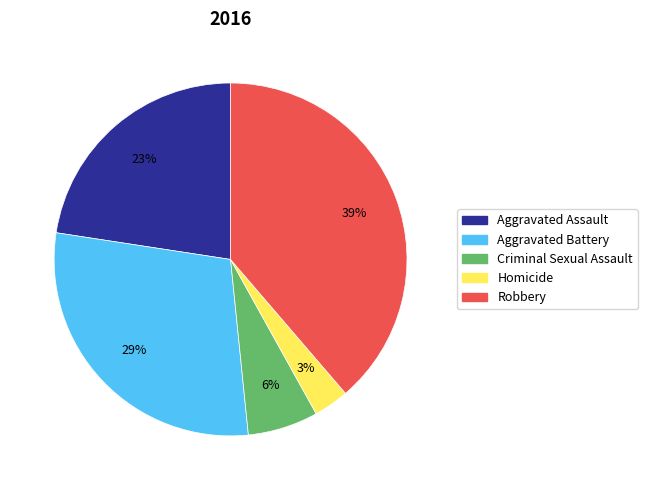

What is the smallest slice in the pie chart?

Homicide